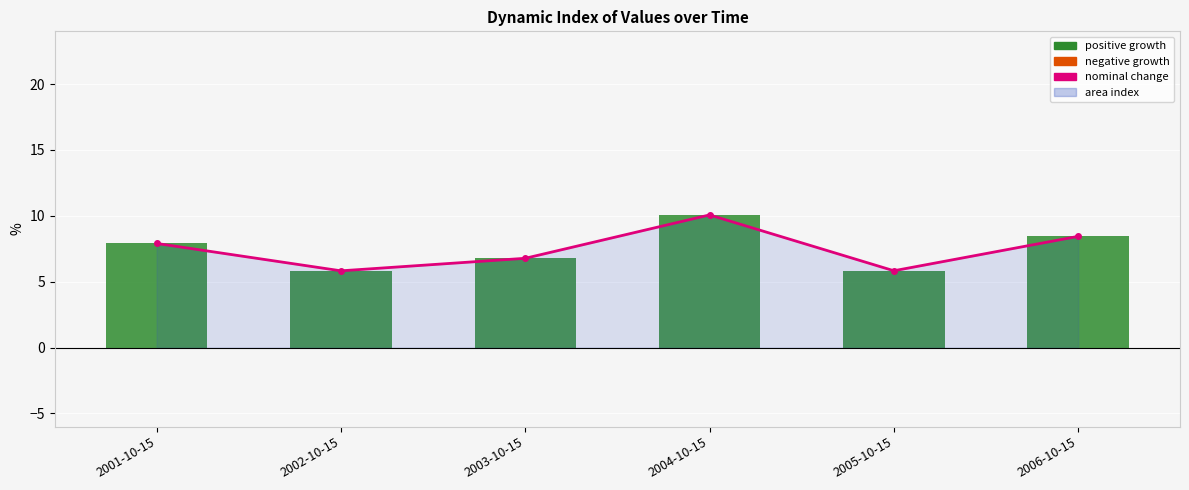

Reading left to right, extract all data points from this chart.

nominal change: 7.9	5.8	6.8	10.1	5.8	8.4
positive values: 7.9	5.8	6.8	10.1	5.8	8.4
negative values: 0.0	0.0	0.0	0.0	0.0	0.0